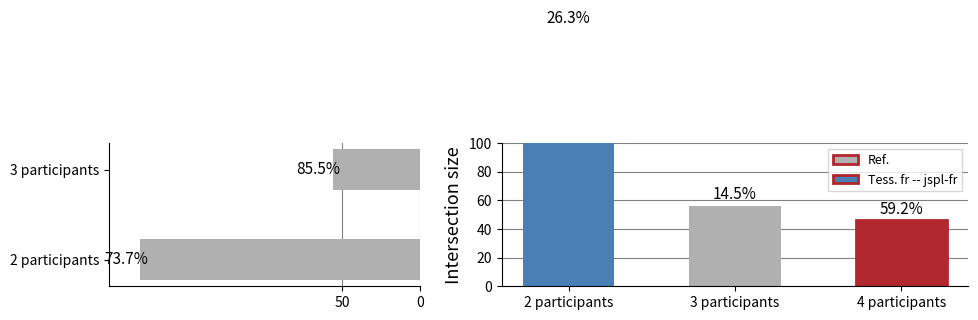

What is the average value?

118